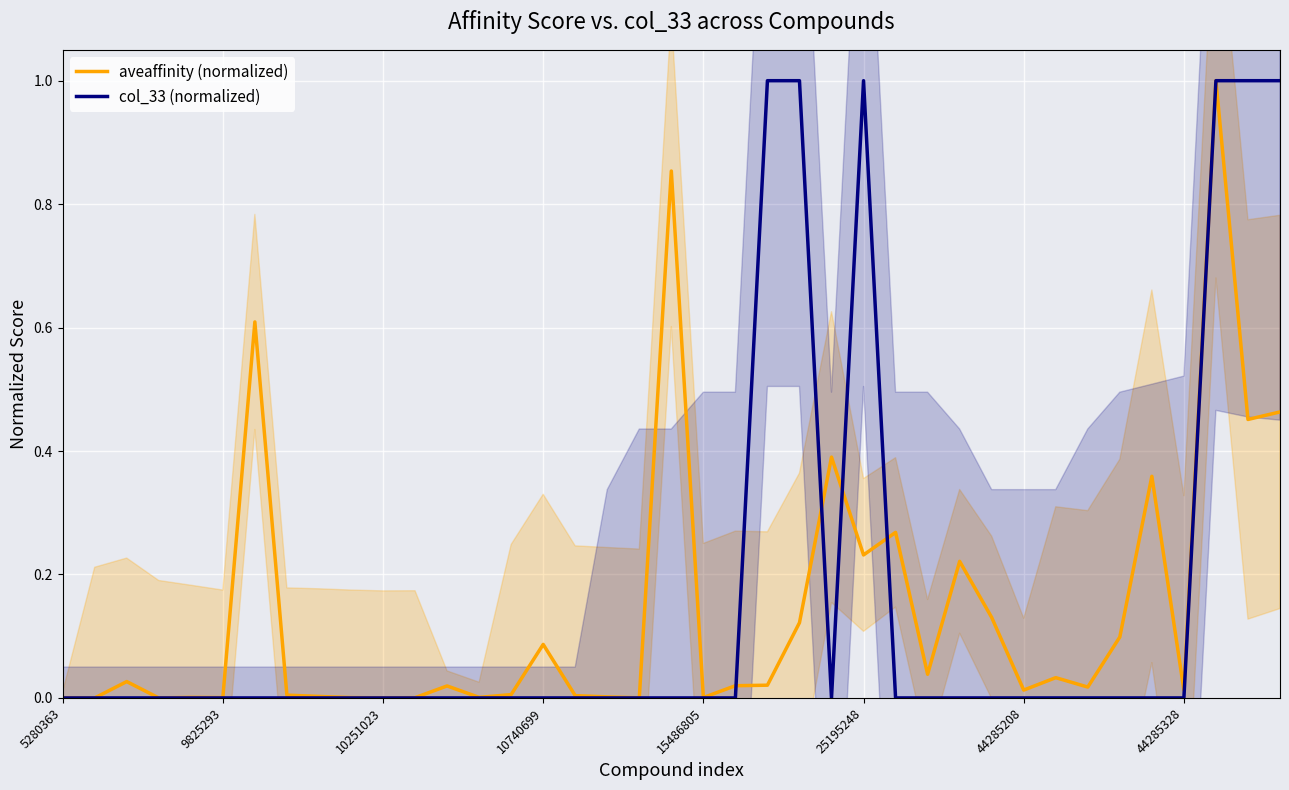

Reading left to right, transcribe all the data shown in this chart.

aveaffinity (normalized): 0.0	0.0	0.0	0.0	0.0	0.0	0.6	0.0	0.0	0.0	0.0	0.0	0.0	0.0	0.0	0.1	0.0	0.0	0.0	0.9	0.0	0.0	0.0	0.1	0.4	0.2	0.3	0.0	0.2	0.1	0.0	0.0	0.0	0.1	0.4	0.0	1.0	0.5	0.5
col_33 (normalized): 0.0	0.0	0.0	0.0	0.0	0.0	0.0	0.0	0.0	0.0	0.0	0.0	0.0	0.0	0.0	0.0	0.0	0.0	0.0	0.0	0.0	0.0	1.0	1.0	0.0	1.0	0.0	0.0	0.0	0.0	0.0	0.0	0.0	0.0	0.0	0.0	1.0	1.0	1.0